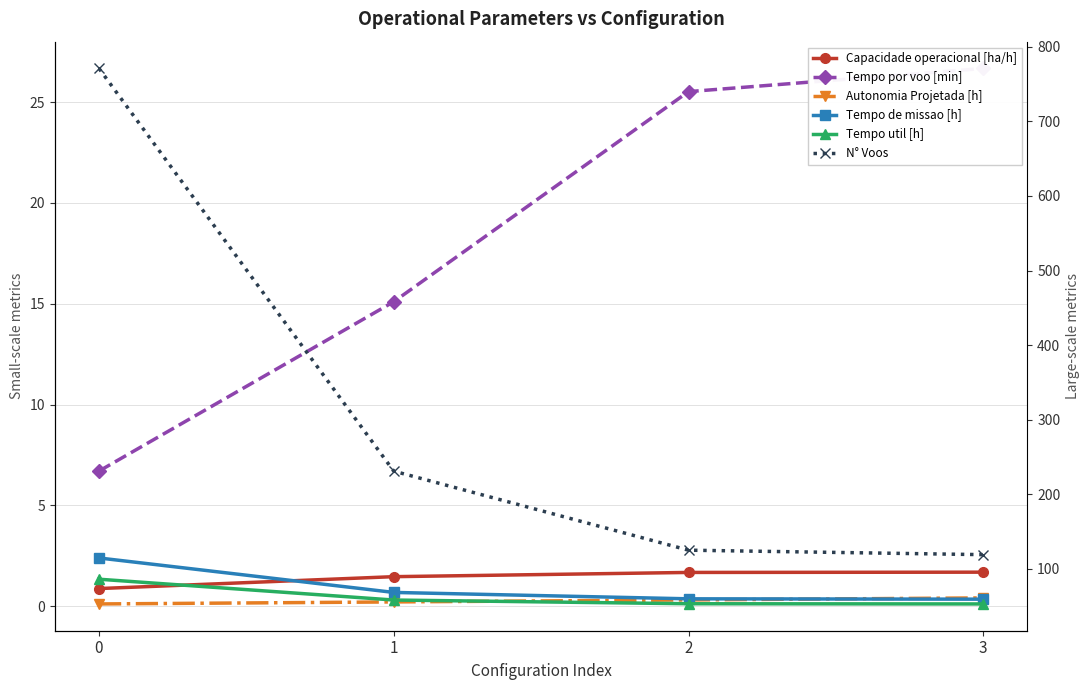

How many series are shown in this chart?

6